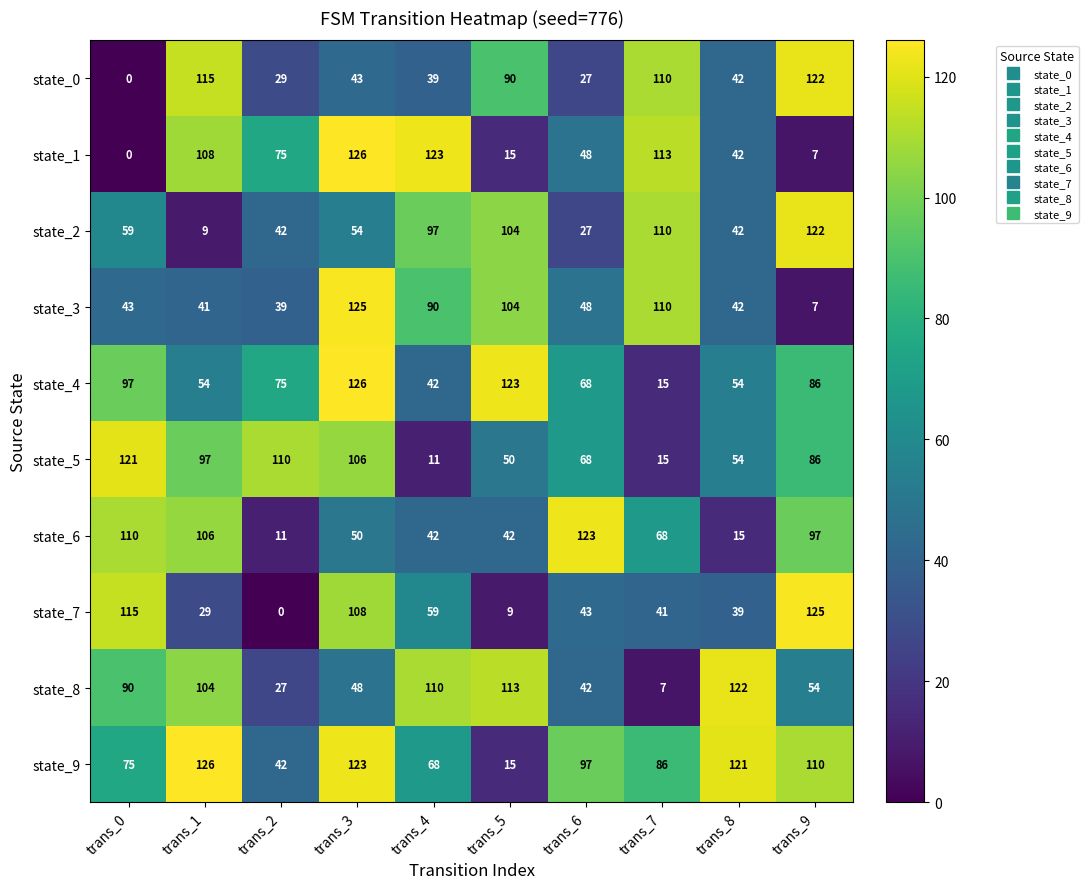

List the labels in order of state_9 value, smallest first.

trans_5, trans_2, trans_4, trans_0, trans_7, trans_6, trans_9, trans_8, trans_3, trans_1